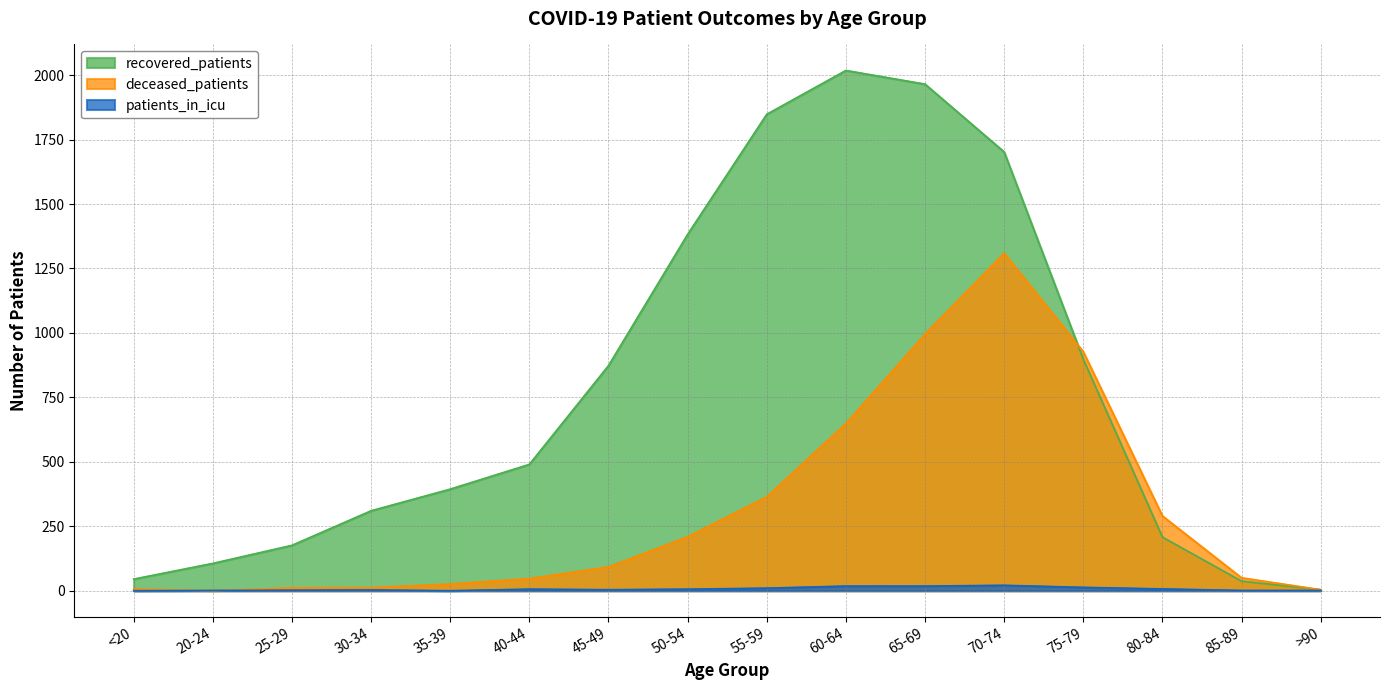

Where does the patients_in_icu series first go above 6?

55-59